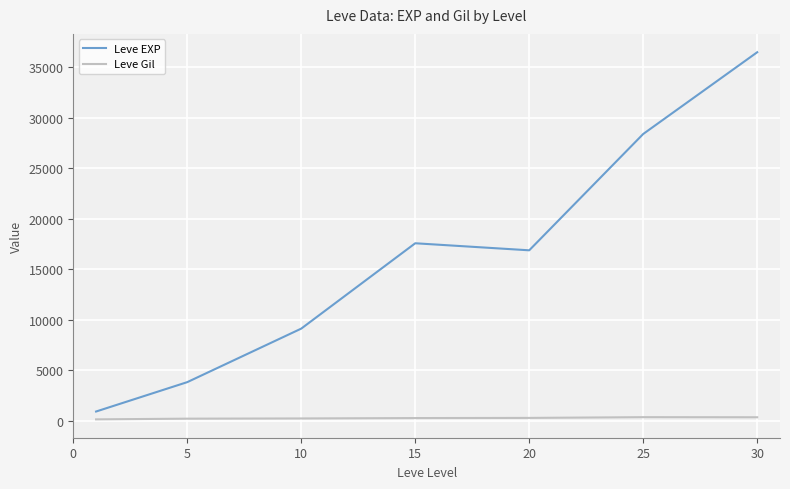

Which series has the largest range (max minus min)?

Leve EXP